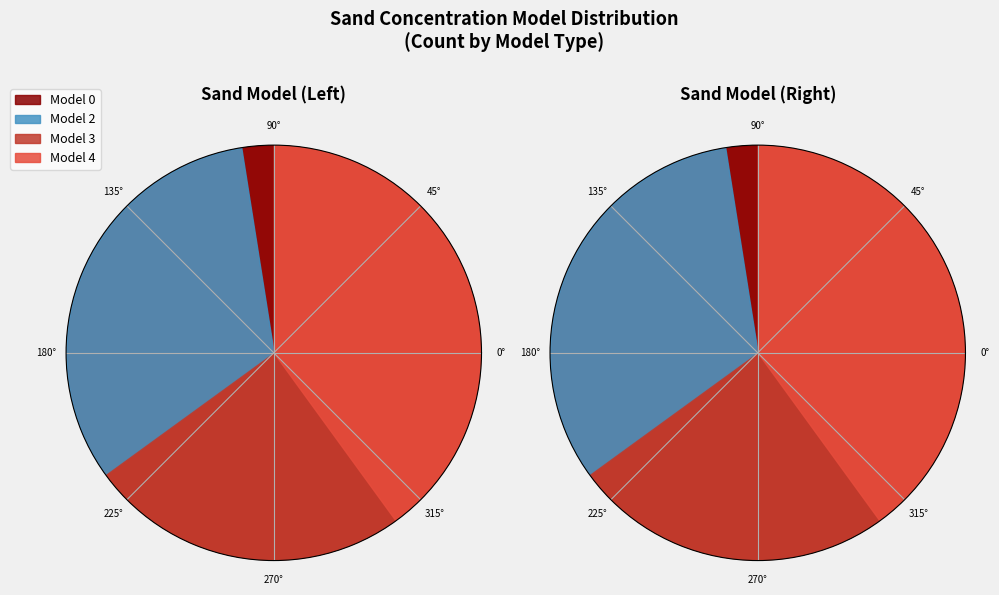

Does Model 4 account for over 50% of the chart?

No